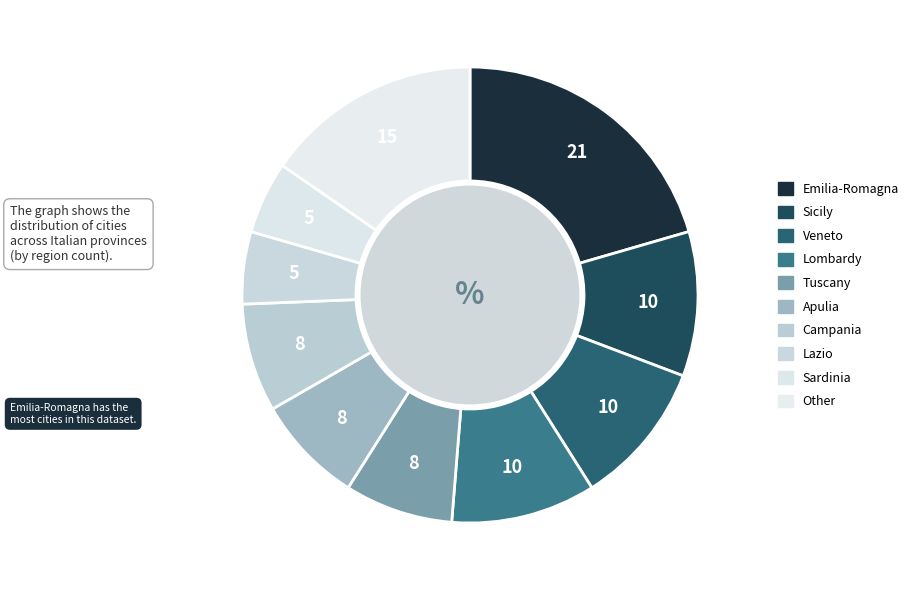

Count the number of slices in the pie.

10